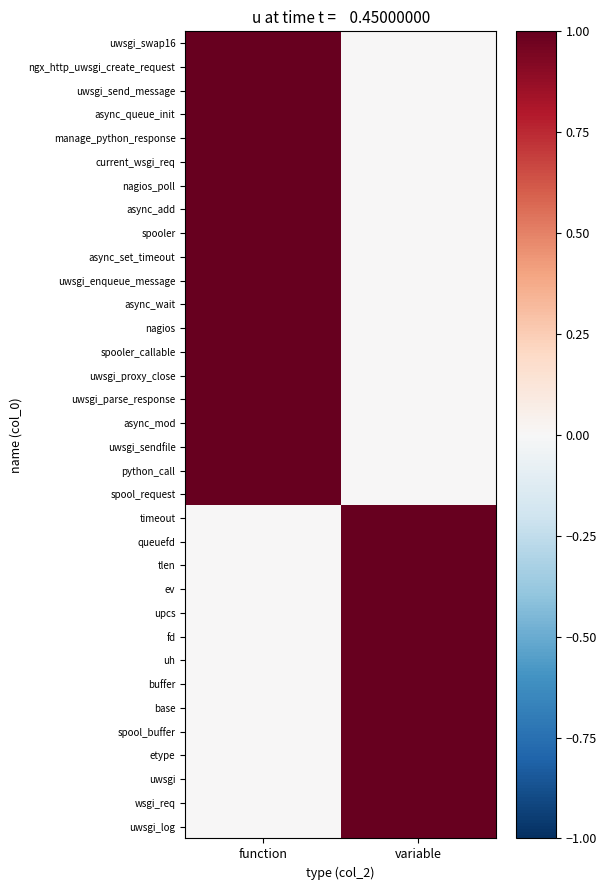

Reading right to left, list all the values displayed in this chart.

uwsgi_swap16: variable=0	function=1
ngx_http_uwsgi_create_request: variable=0	function=1
uwsgi_send_message: variable=0	function=1
async_queue_init: variable=0	function=1
manage_python_response: variable=0	function=1
current_wsgi_req: variable=0	function=1
nagios_poll: variable=0	function=1
async_add: variable=0	function=1
spooler: variable=0	function=1
async_set_timeout: variable=0	function=1
uwsgi_enqueue_message: variable=0	function=1
async_wait: variable=0	function=1
nagios: variable=0	function=1
spooler_callable: variable=0	function=1
uwsgi_proxy_close: variable=0	function=1
uwsgi_parse_response: variable=0	function=1
async_mod: variable=0	function=1
uwsgi_sendfile: variable=0	function=1
python_call: variable=0	function=1
spool_request: variable=0	function=1
timeout: variable=1	function=0
queuefd: variable=1	function=0
tlen: variable=1	function=0
ev: variable=1	function=0
upcs: variable=1	function=0
fd: variable=1	function=0
uh: variable=1	function=0
buffer: variable=1	function=0
base: variable=1	function=0
spool_buffer: variable=1	function=0
etype: variable=1	function=0
uwsgi: variable=1	function=0
wsgi_req: variable=1	function=0
uwsgi_log: variable=1	function=0